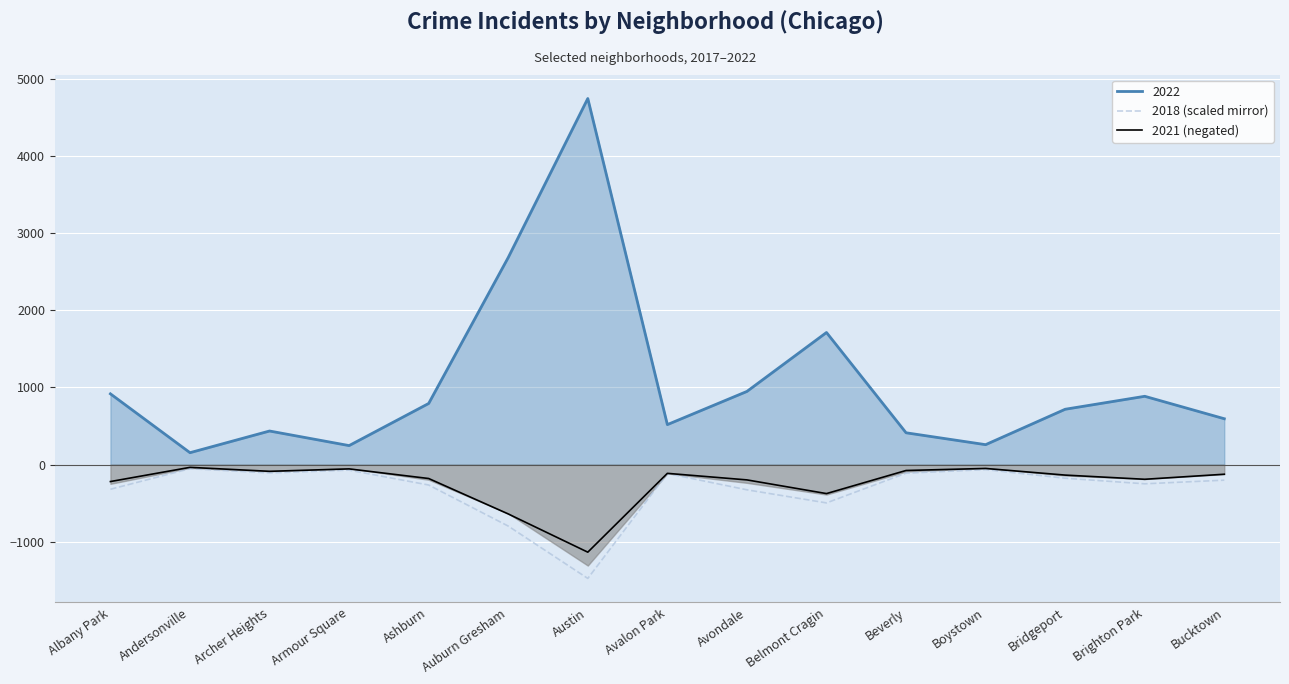

The value of 2018 (scaled mirror) at Avalon Park is -200.8. True or false?

False